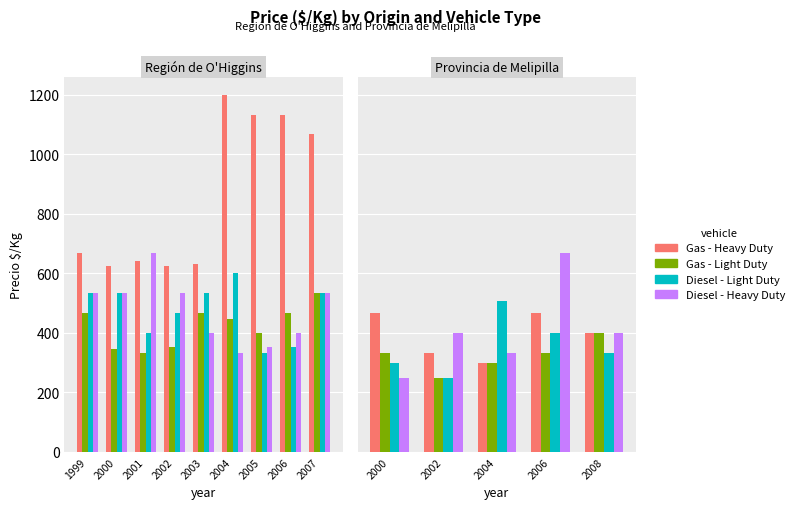

At 2006, list the series in order from smallest to largest.

Gas - Light Duty, Diesel - Light Duty, Gas - Heavy Duty, Diesel - Heavy Duty